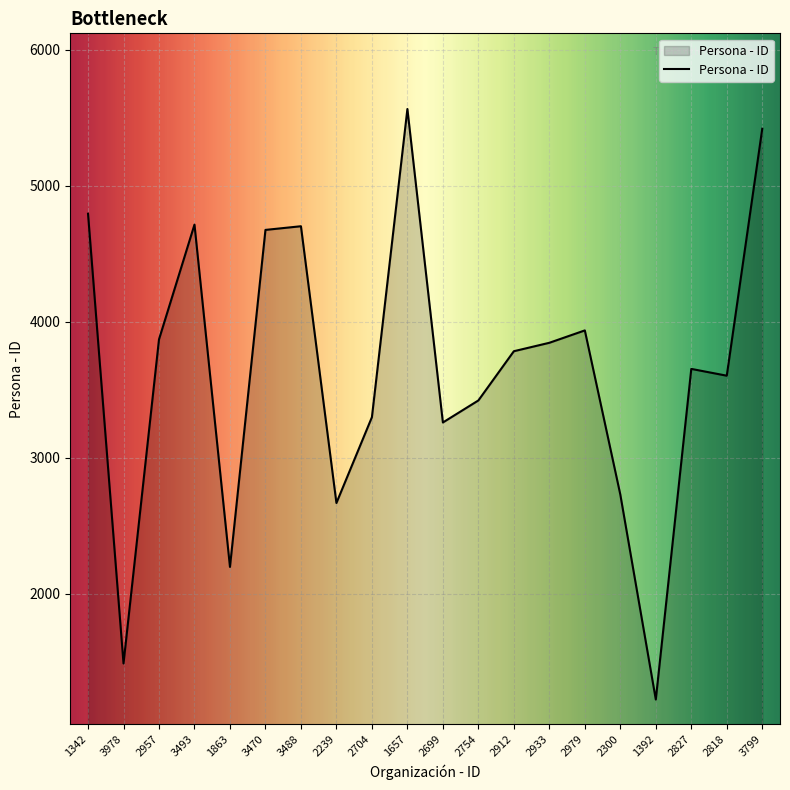

What is the maximum value shown in the chart?

5564